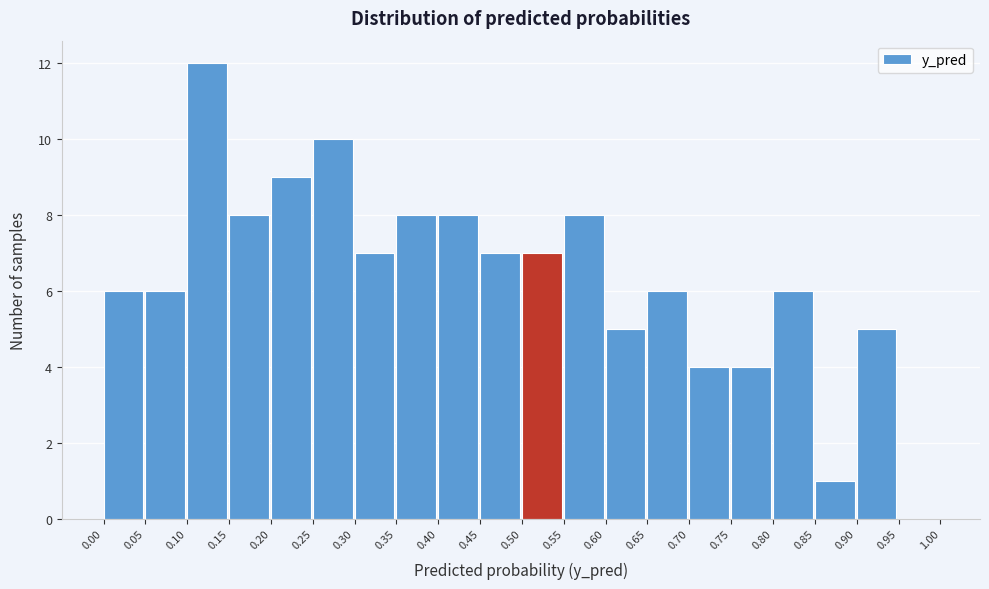

Reading left to right, list every bar in this chart as the range it spans on the x-axis followed by its height. The values are not printed on the chart, so give them approximately, as read against the axis.

0.00 to 0.05: 6
0.05 to 0.10: 6
0.10 to 0.15: 12
0.15 to 0.20: 8
0.20 to 0.25: 9
0.25 to 0.30: 10
0.30 to 0.35: 7
0.35 to 0.40: 8
0.40 to 0.45: 8
0.45 to 0.50: 7
0.50 to 0.55: 7
0.55 to 0.60: 8
0.60 to 0.65: 5
0.65 to 0.70: 6
0.70 to 0.75: 4
0.75 to 0.80: 4
0.80 to 0.85: 6
0.85 to 0.90: 1
0.90 to 0.95: 5
0.95 to 1.00: 0